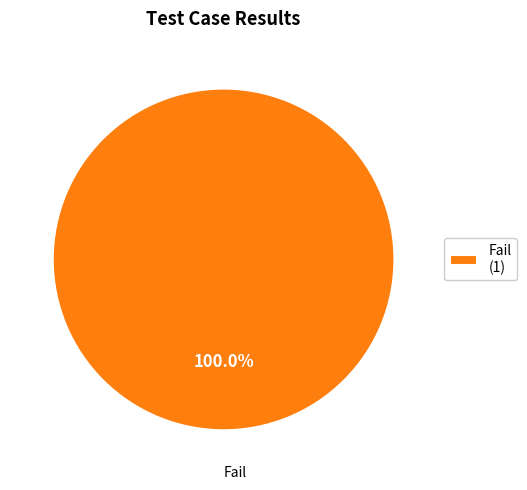

Rank the categories by value from lowest to highest.

Fail (1)